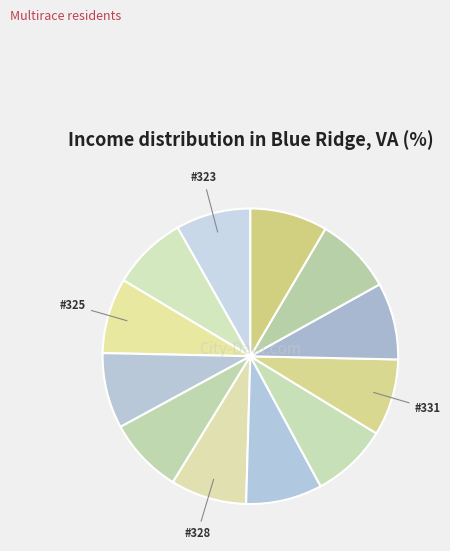

How many segments does this pie chart have?

12